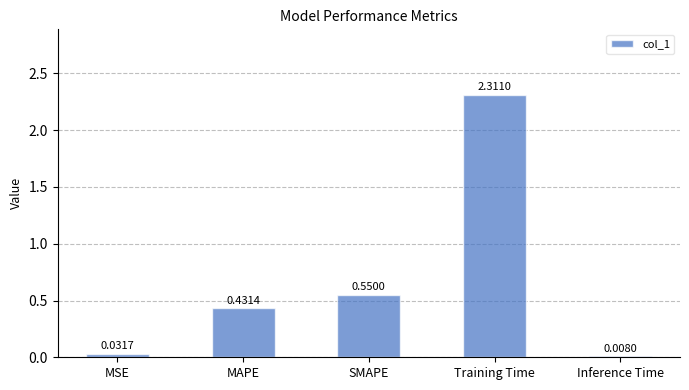

Between Training Time and SMAPE, which is larger?

Training Time